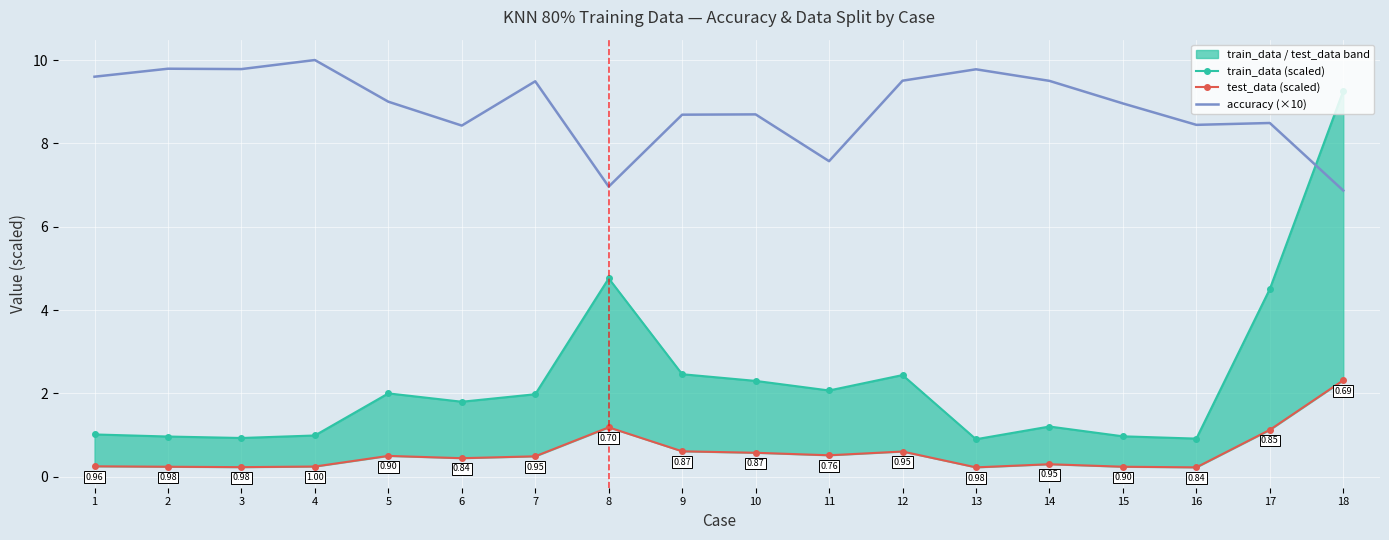

Rank the series by their maximum value, from highest to lowest.

accuracy (×10), train_data (scaled), test_data (scaled)